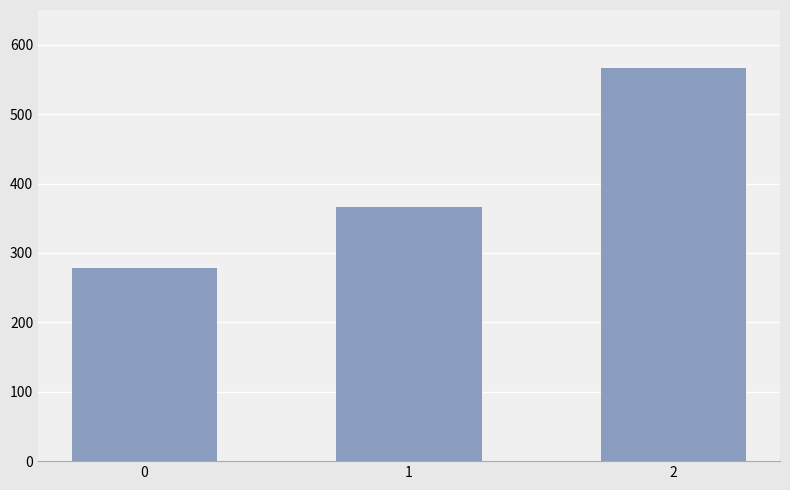

Read the value at 0.

277.8